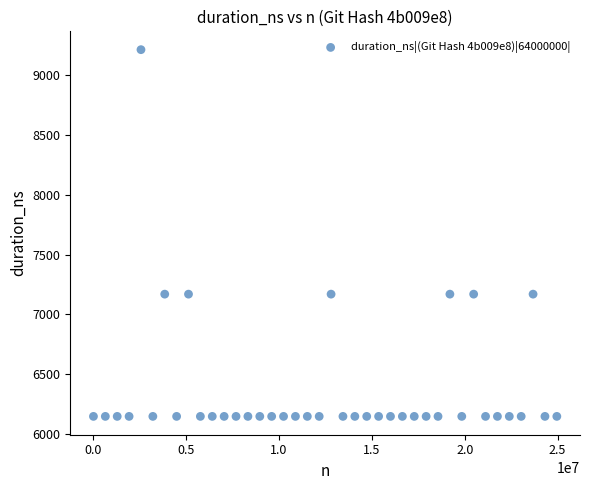

What is the range of X values (max minus min)?

24960000